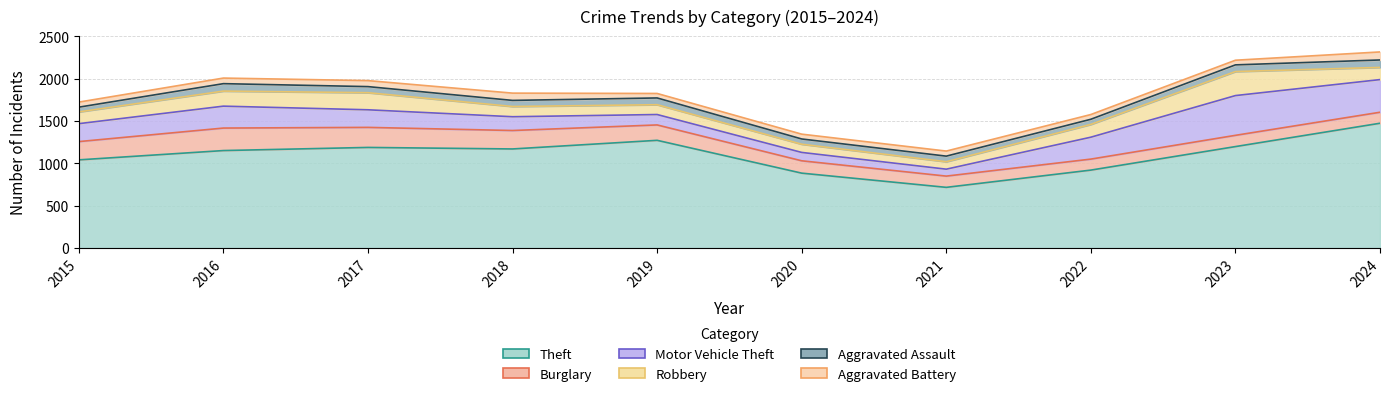

What is the value of the Aggravated Assault point at the 7th from the left?

66